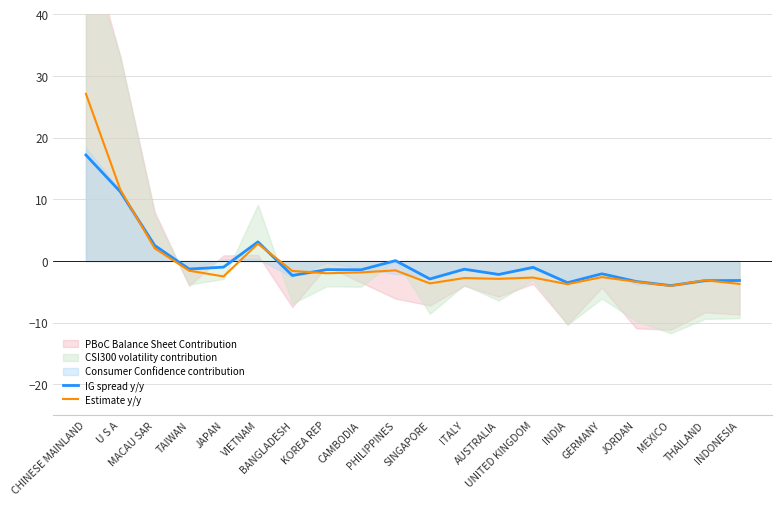

What is the sum of the Estimate y/y values at JAPAN and CAMBODIA?

-4.3